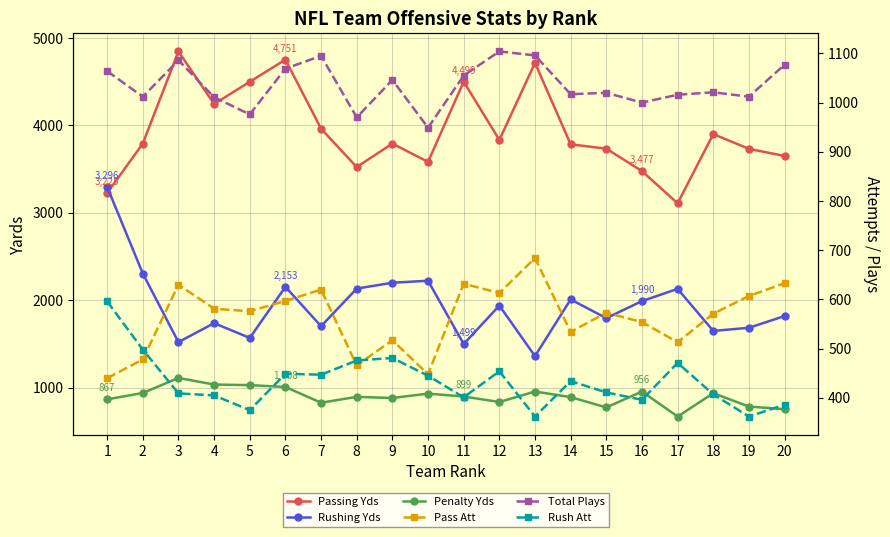

What is the value of the Pass Att point at the 3rd from the left?

630